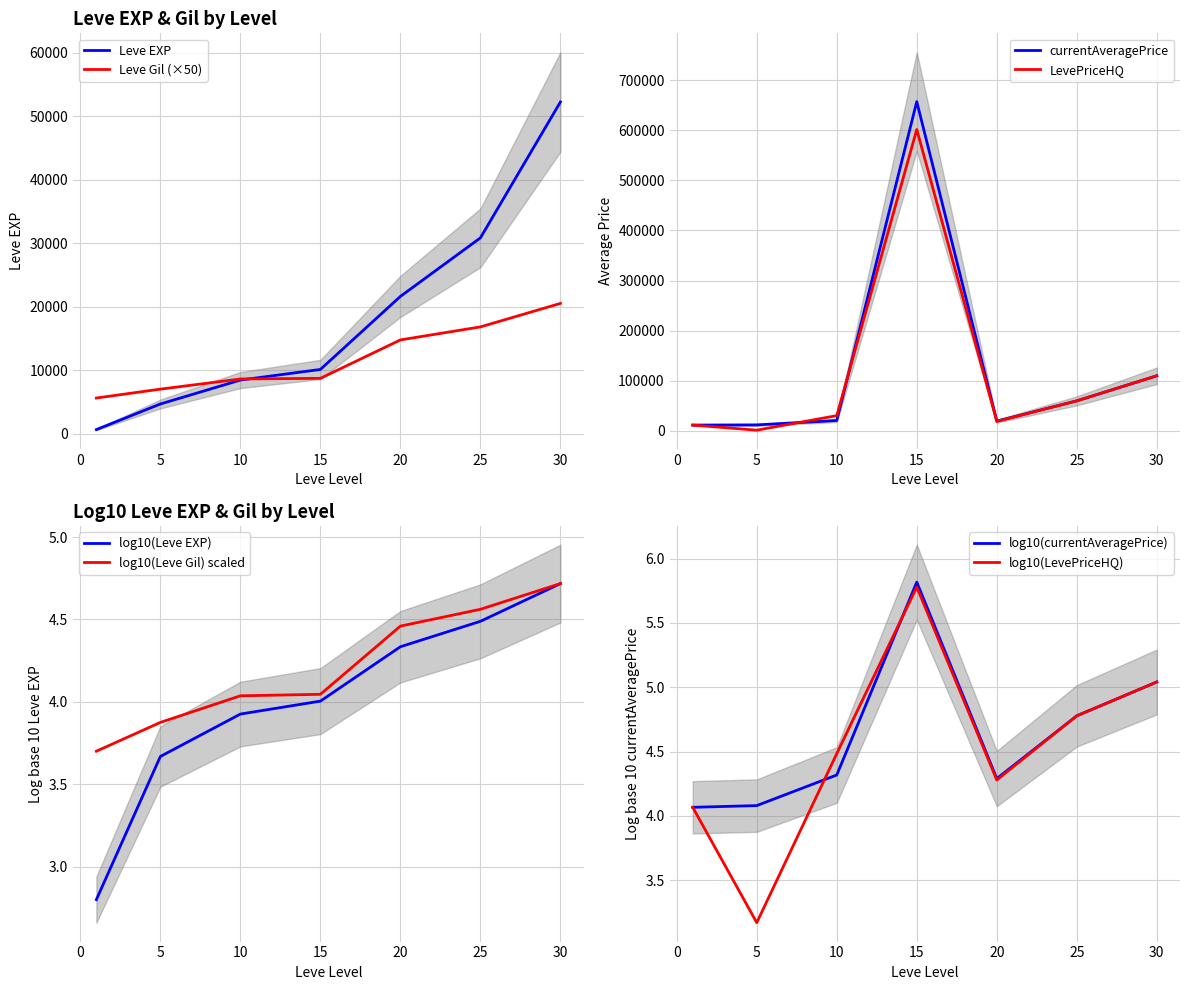

Reading left to right, list all the values displayed in this chart.

Leve EXP: 630.0	4660.0	8430.0	10100.0	21600.0	30820.0	52220.0
Leve Gil: 5600.0	7000.0	8600.0	8700.0	14750.0	16800.0	20500.0
currentAveragePrice: 11665.7	12028.0	20804.8	656944.0	19509.0	60000.0	110000.0
currentAveragePriceHQ: 11665.7	1478.5	30504.5	601388.5	19018.0	60000.0	110000.0